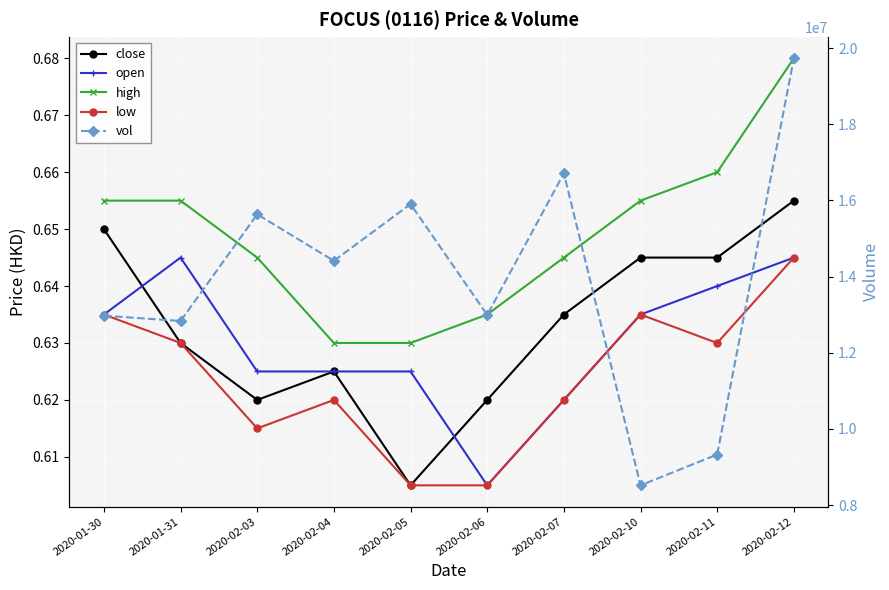

List the series in order of their peak value, lowest first.

open, low, close, high, vol